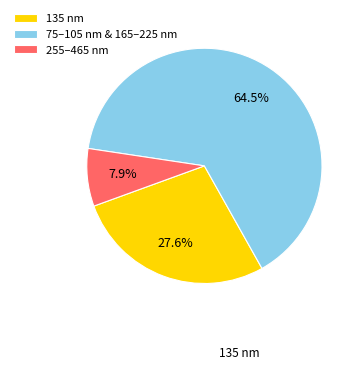

Is there a majority slice in this chart?

Yes